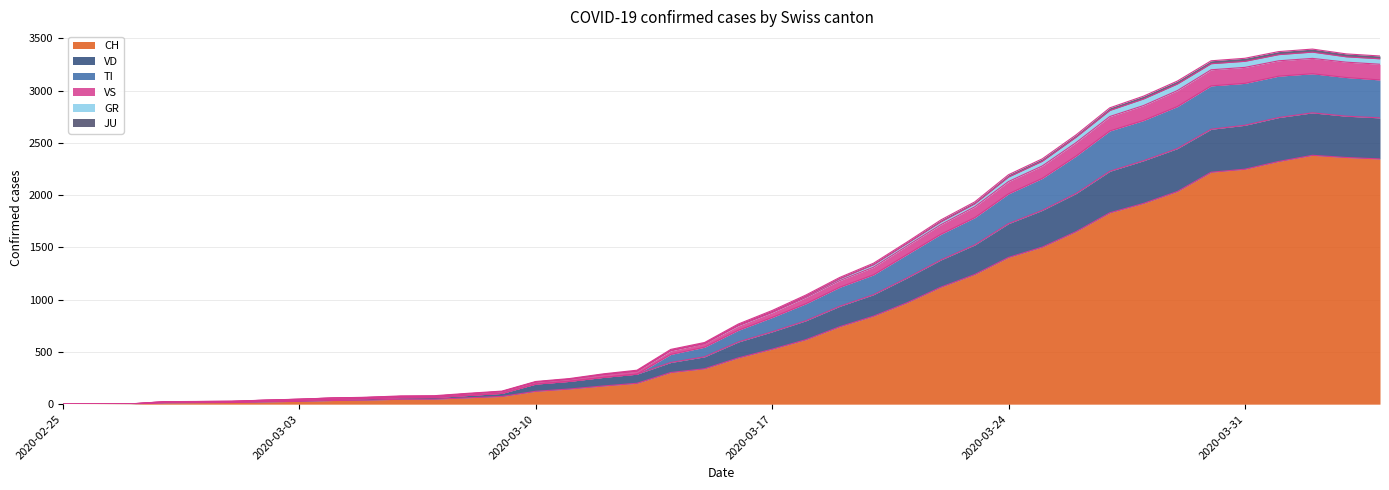

True or false: JU and CH cross at least once.

False